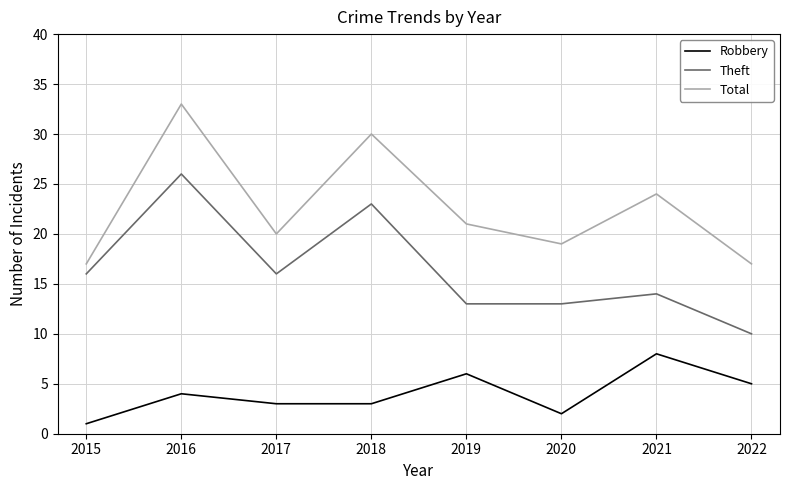

What is the maximum value shown in the chart?

33